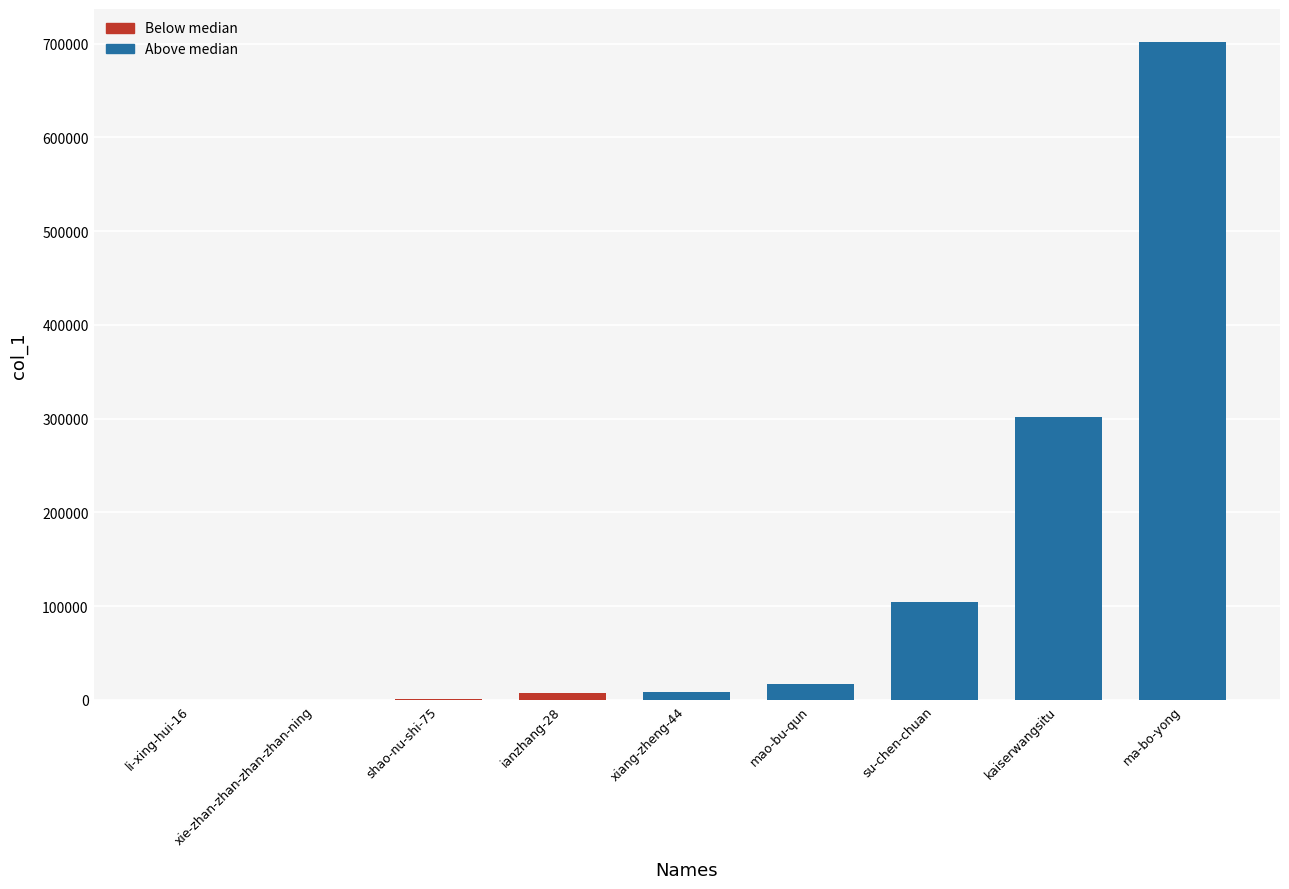

How many data points does each series have?

9